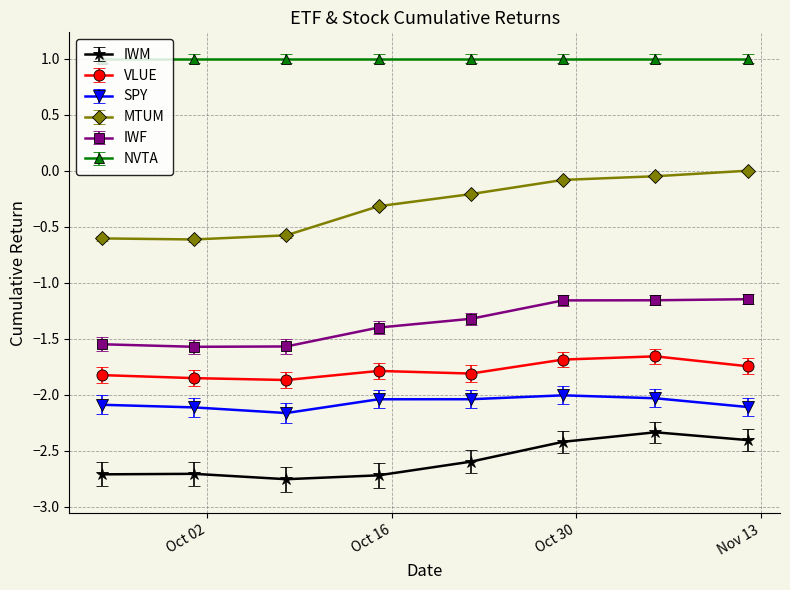

Rank the series by their maximum value, from lowest to highest.

IWM, SPY, VLUE, IWF, MTUM, NVTA